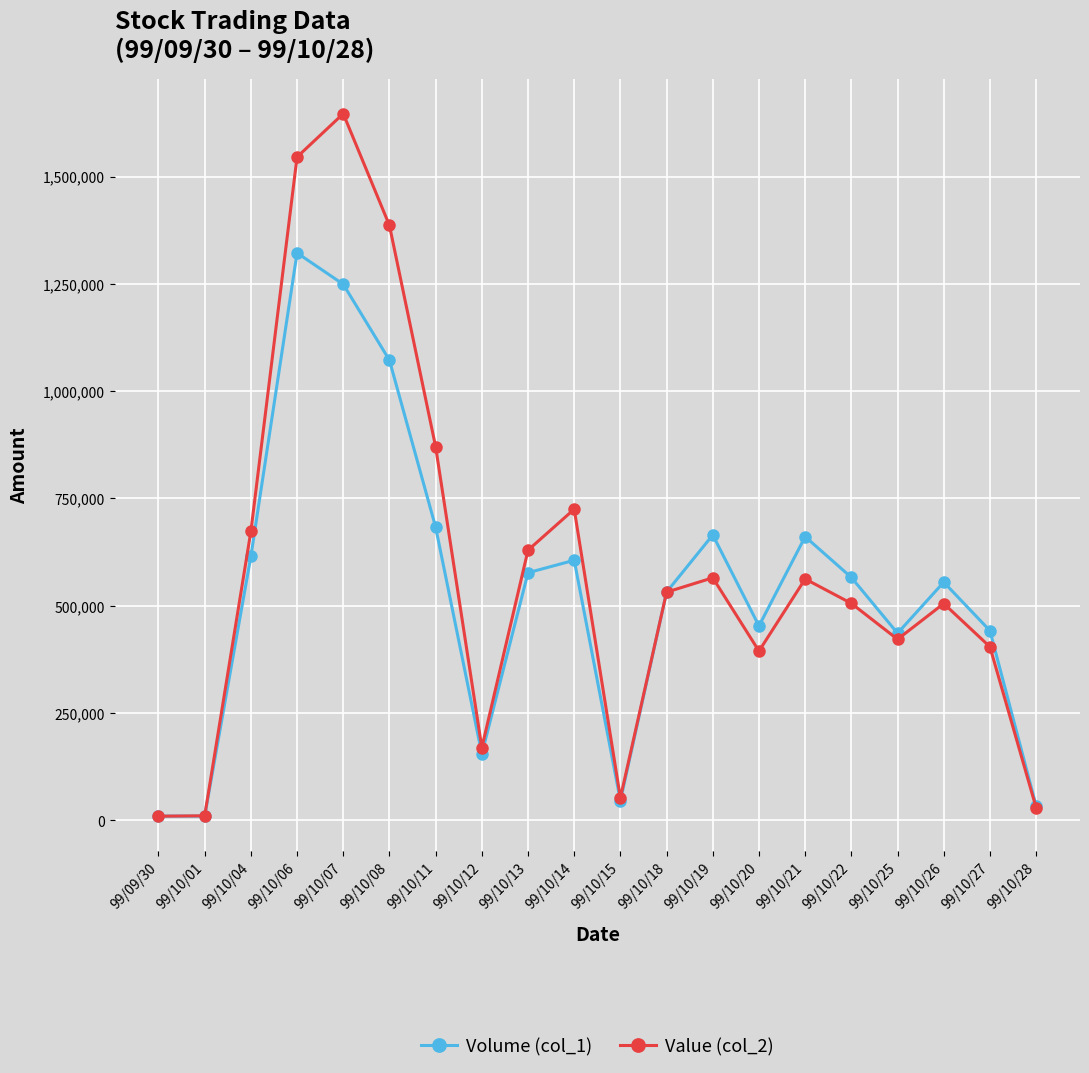

Which category has the highest value in the Value (col_2) series?

99/10/07